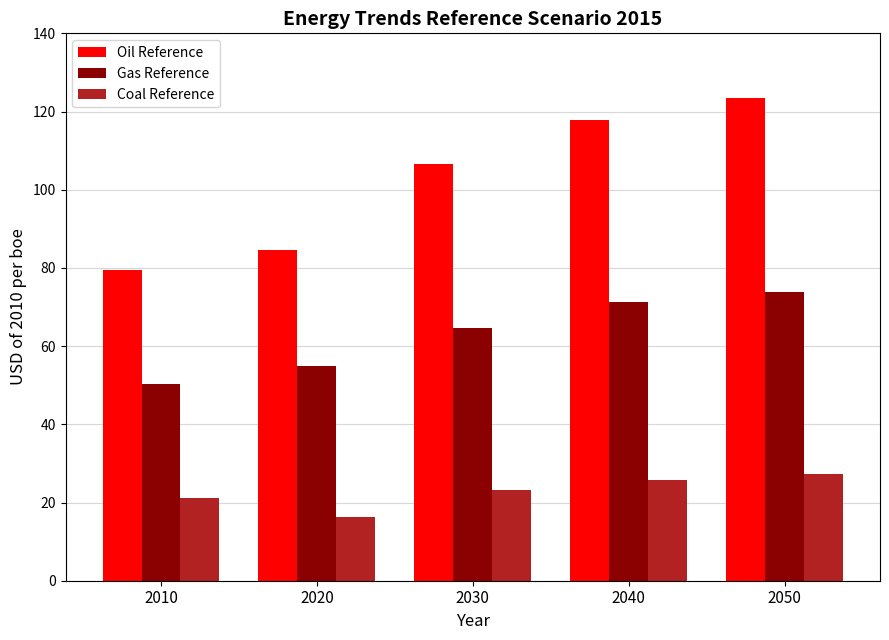

True or false: Coal Reference has a value of 5.4 at 2010.

False